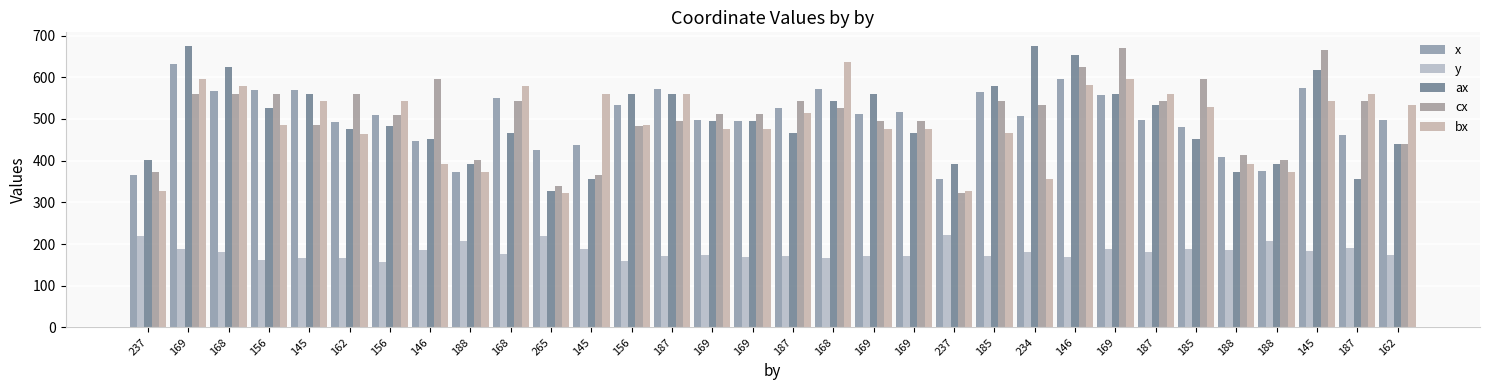

What is the sum of the x values at 168 and 146?

1013.4